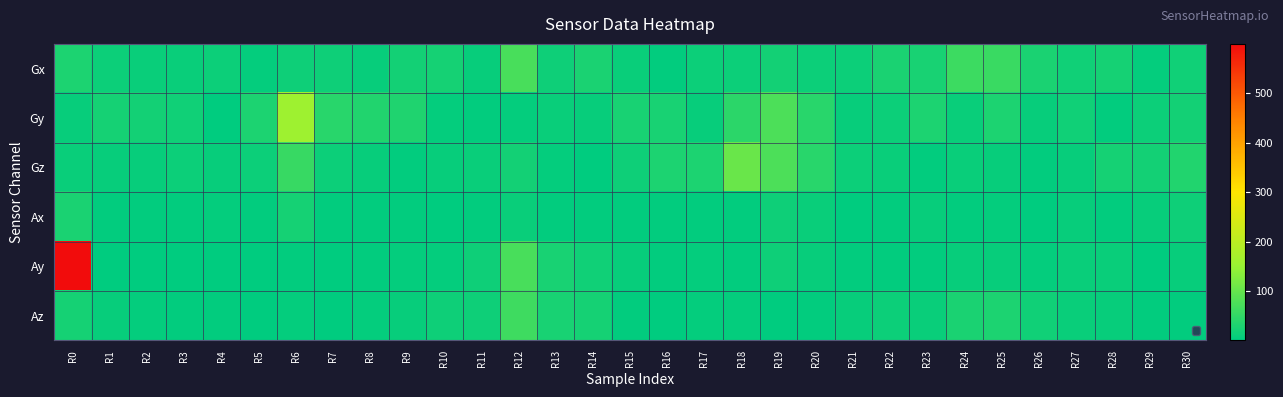

What is the difference between the maximum and minimum values in the Gy series?

157.1